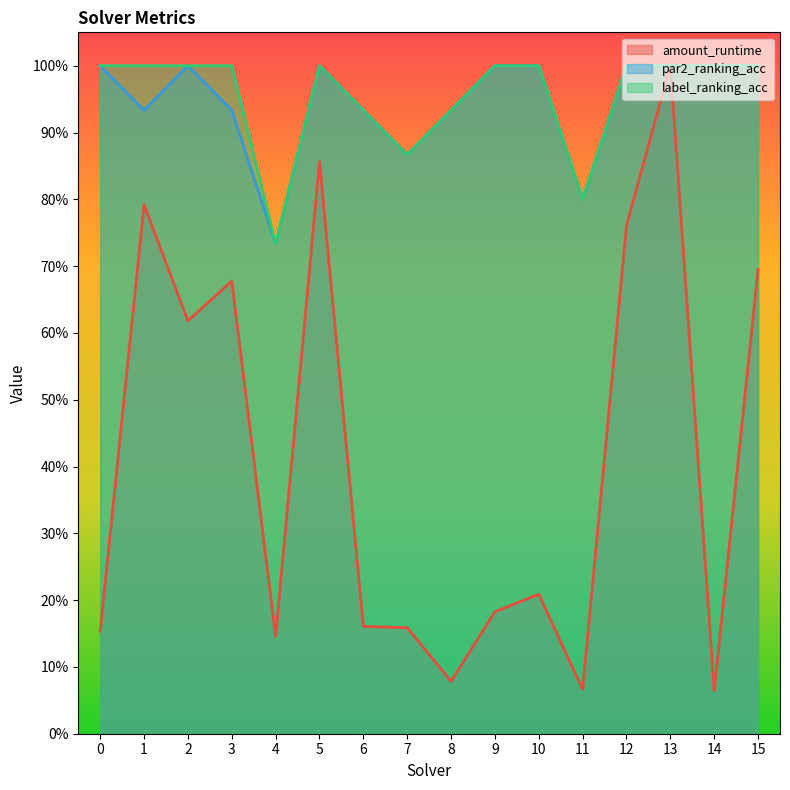

What is the total value across all series at 8?

1.9